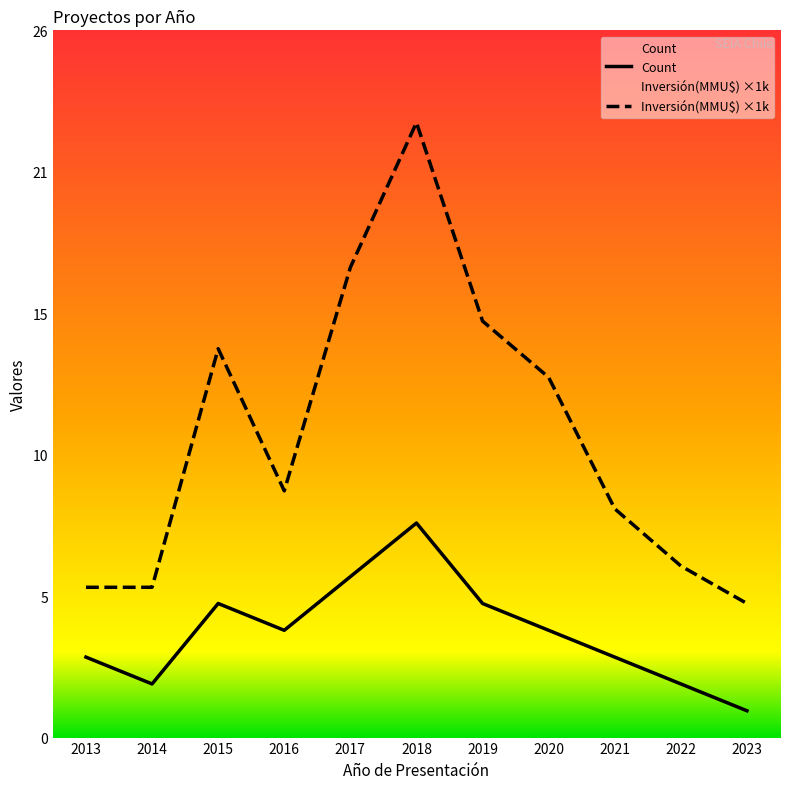

Does the chart have visible grid lines?

No